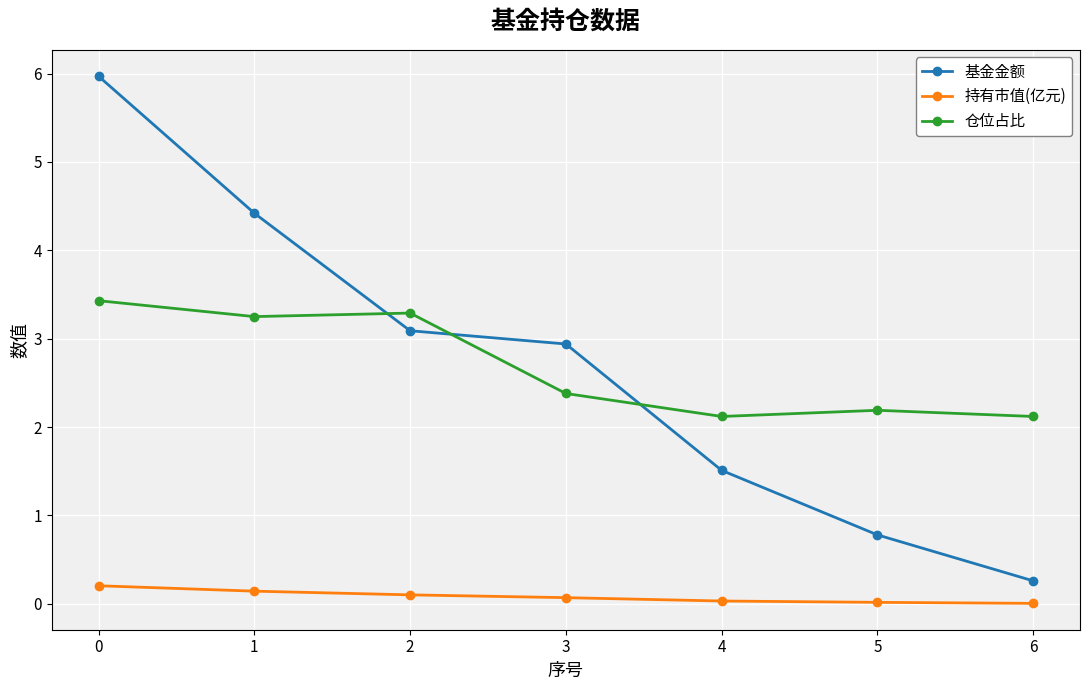

What is the maximum value shown in the chart?

6.0